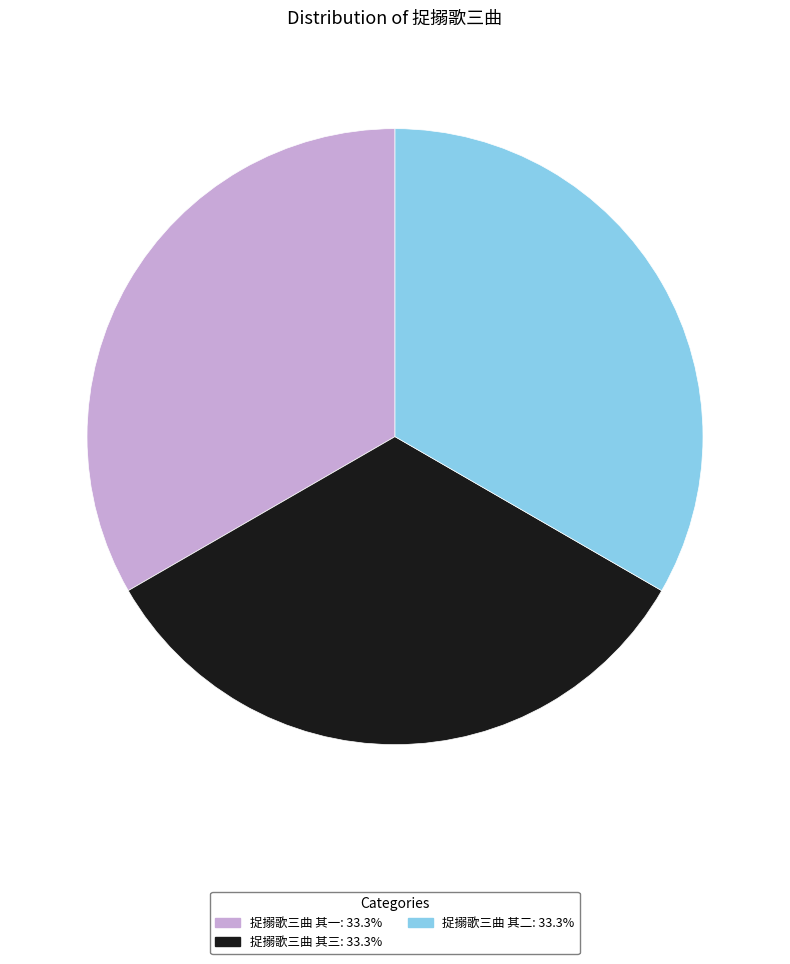

Approximately how many times larger is the value at 捉搦歌三曲 其三 compared to 捉搦歌三曲 其二?

1.0